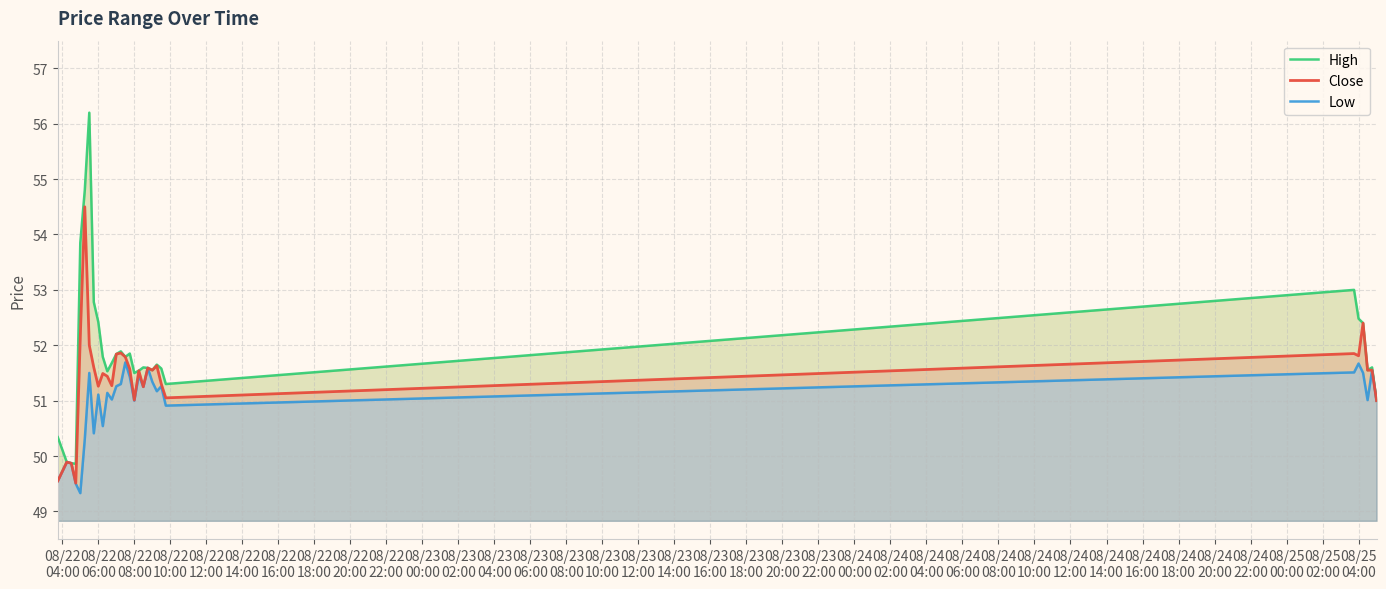

What is the lowest value of the Close series?

49.5